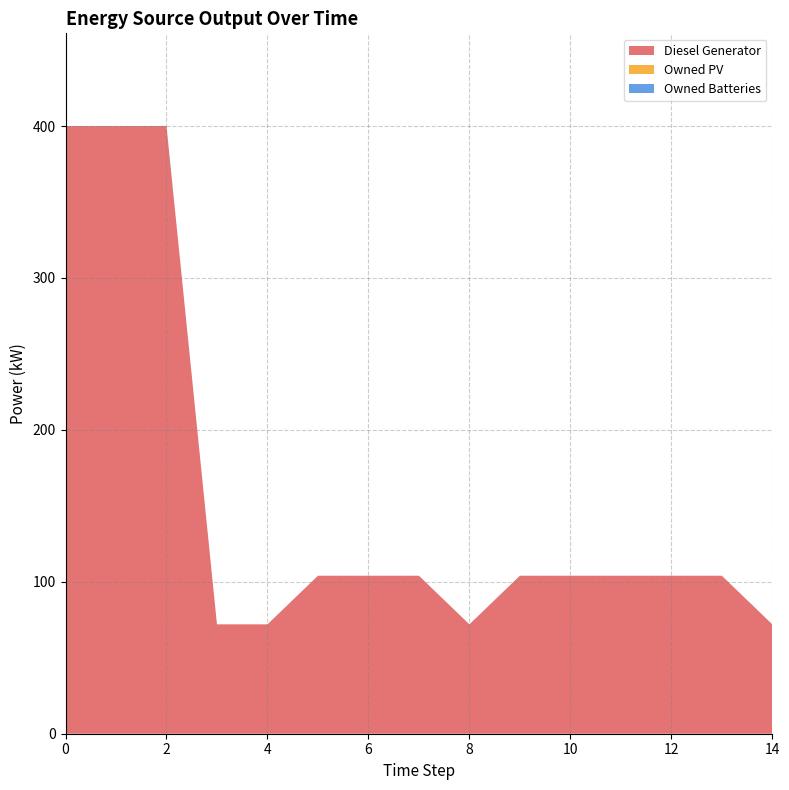

What are all the series names shown in the legend?

Diesel Generator, Owned PV, Owned Batteries